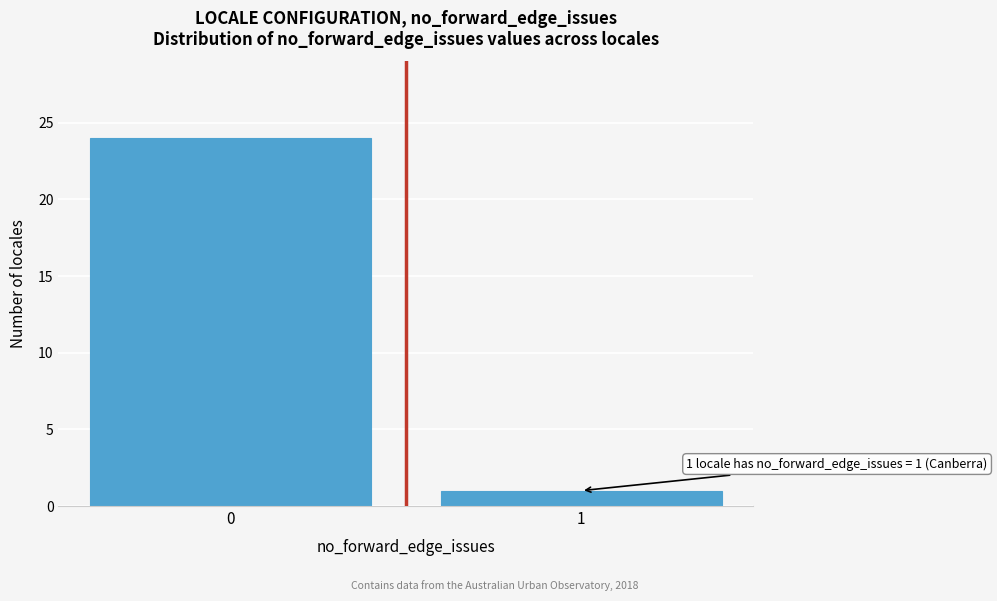

Reading left to right, transcribe all the data shown in this chart.

0=24	1=1